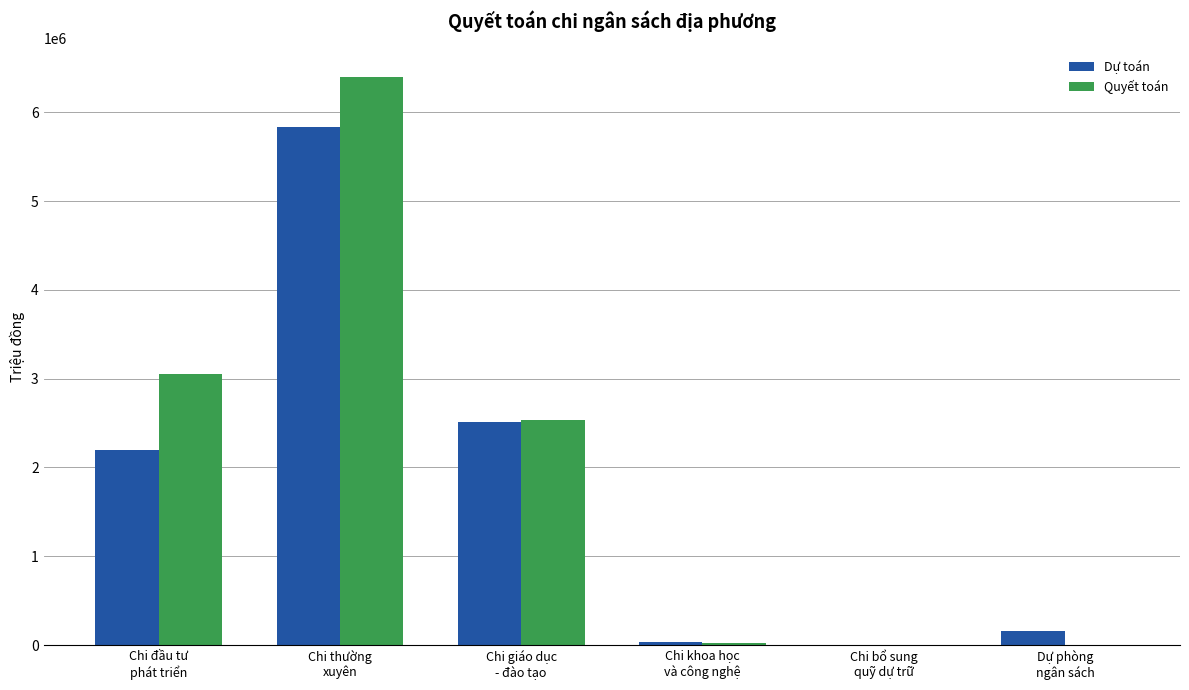

What is the maximum value for Quyết toán?

6398479